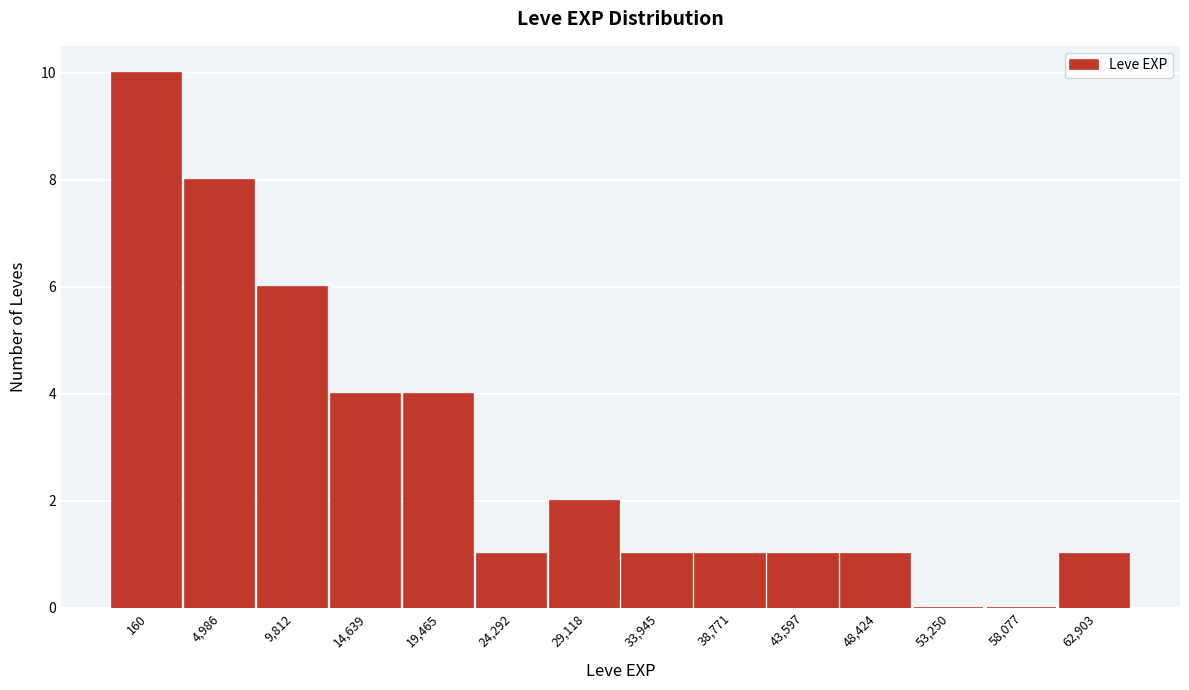

Reading left to right, transcribe all the data shown in this chart.

160=10	4,986=8	9,812=6	14,639=4	19,465=4	24,292=1	29,118=2	33,945=1	38,771=1	43,597=1	48,424=1	53,250=0	58,077=0	62,903=1